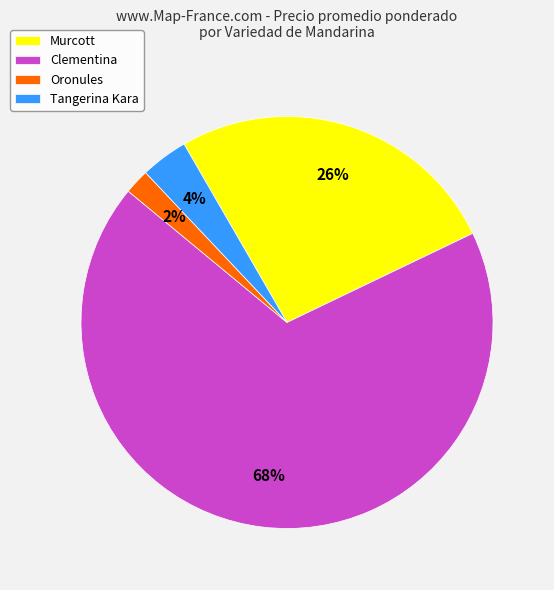

To the nearest percent, what portion does Murcott represent?

26%